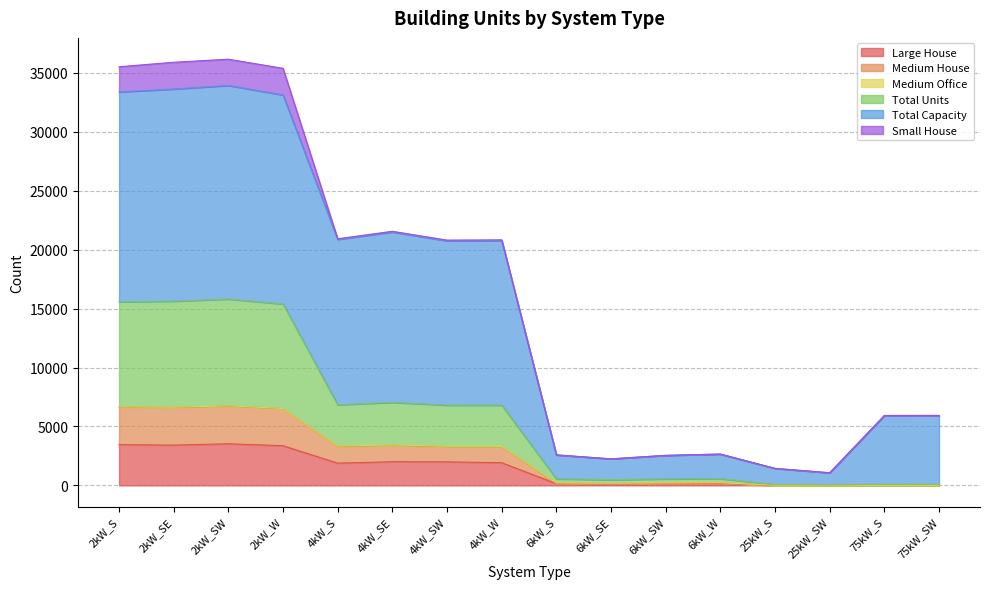

What position from the left is 6kW_S?

9